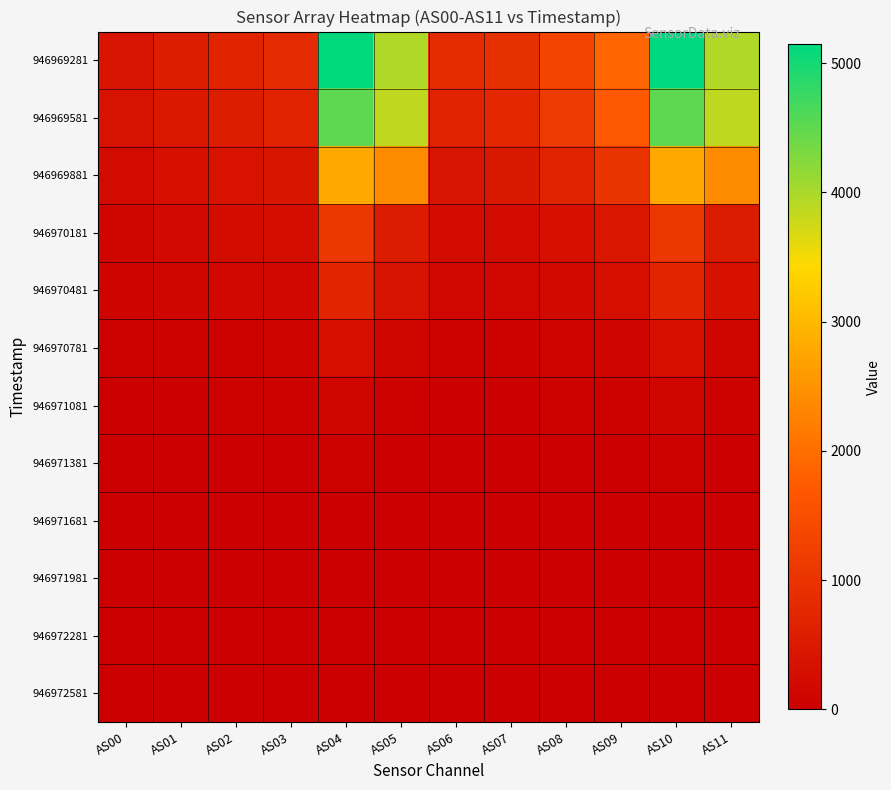

At which category is the sum across all series the highest?

AS10